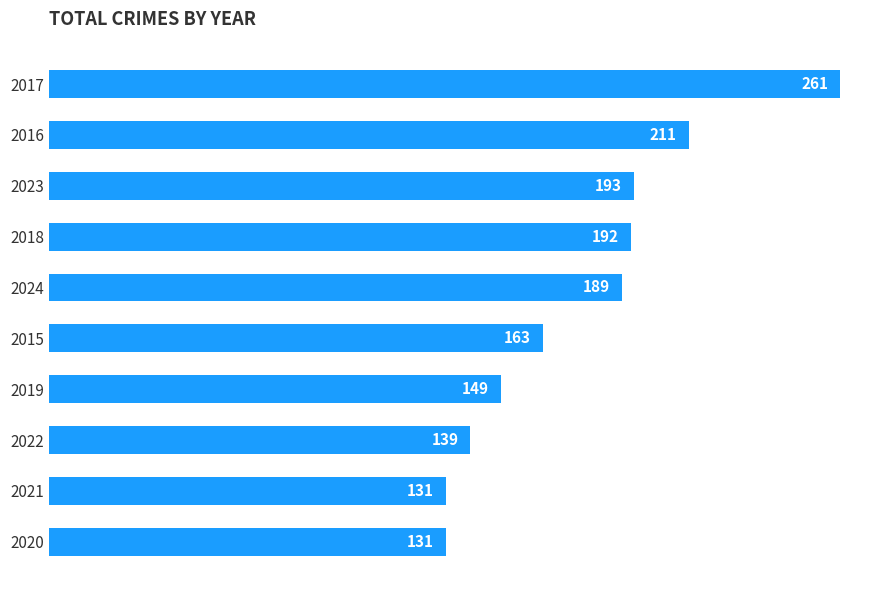

Between 2018 and 2017, which is larger?

2017